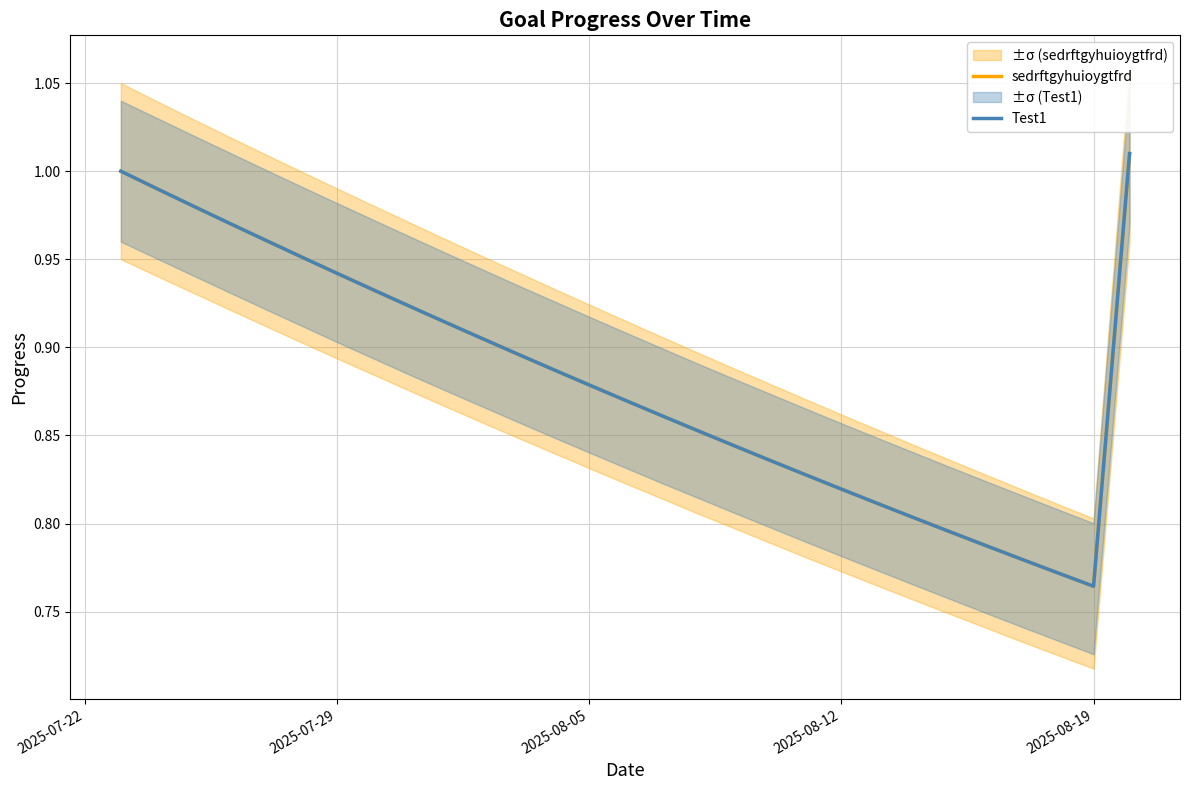

What is the difference between the maximum and minimum values in the sedrftgyhuioygtfrd series?

0.2